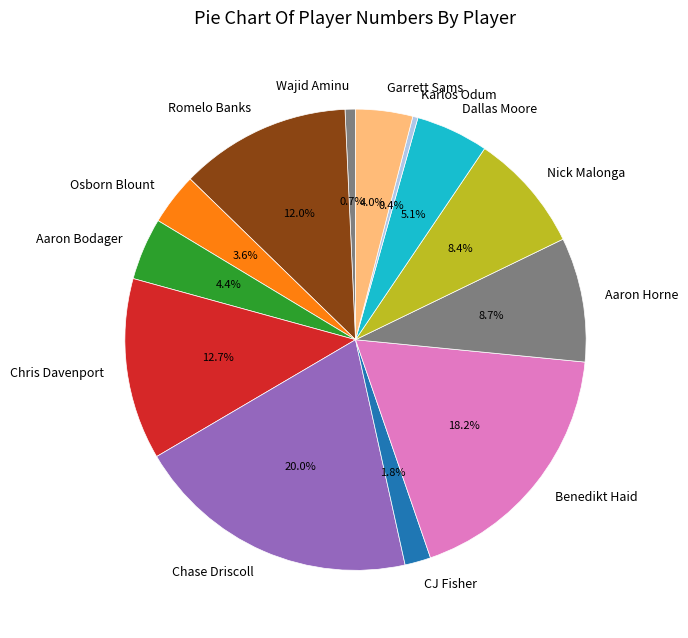

To the nearest percent, what is the difference between the Osborn Blount and Nick Malonga slice percentages?

5%